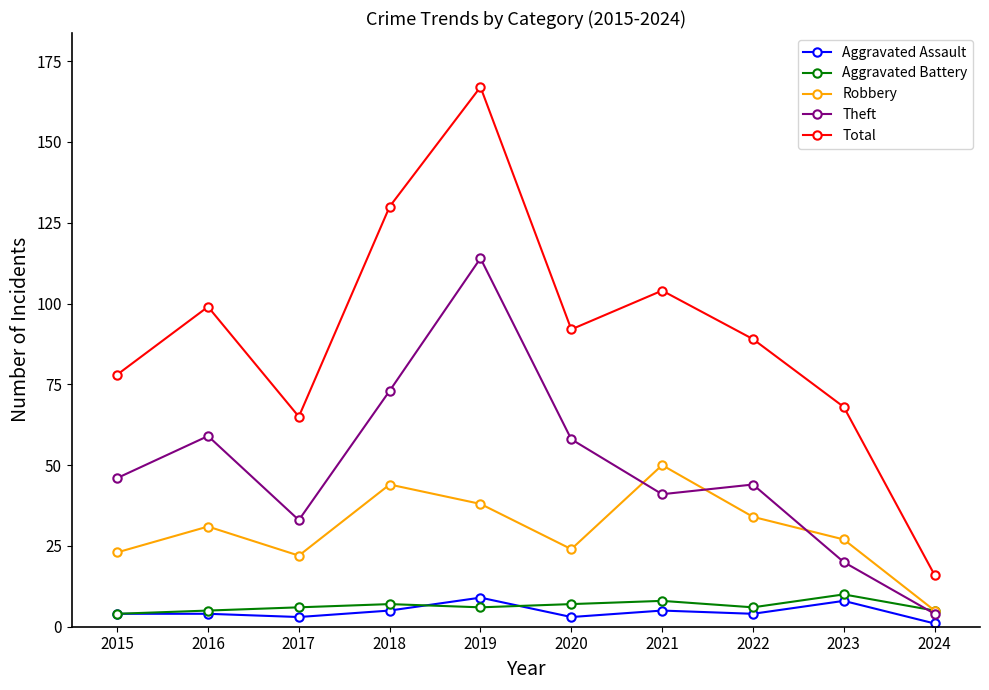

The value of Theft at 2018 is 116. True or false?

False